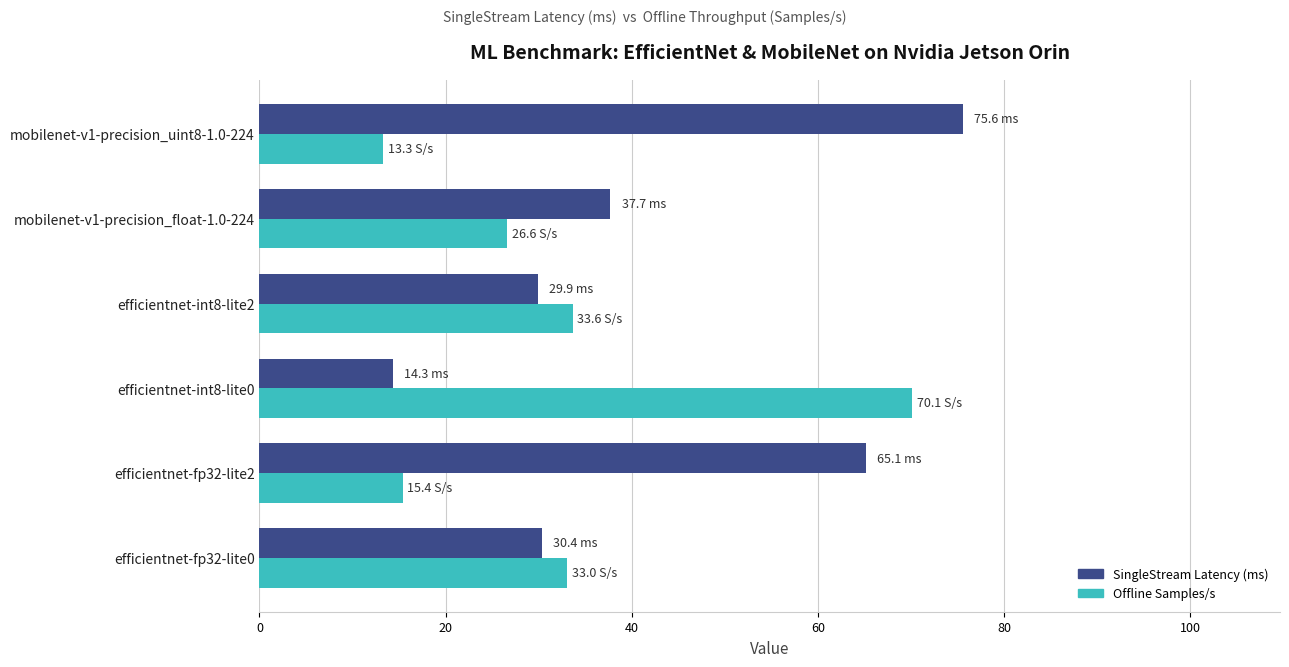

Which series has the largest total across all categories?

SingleStream Latency (ms)